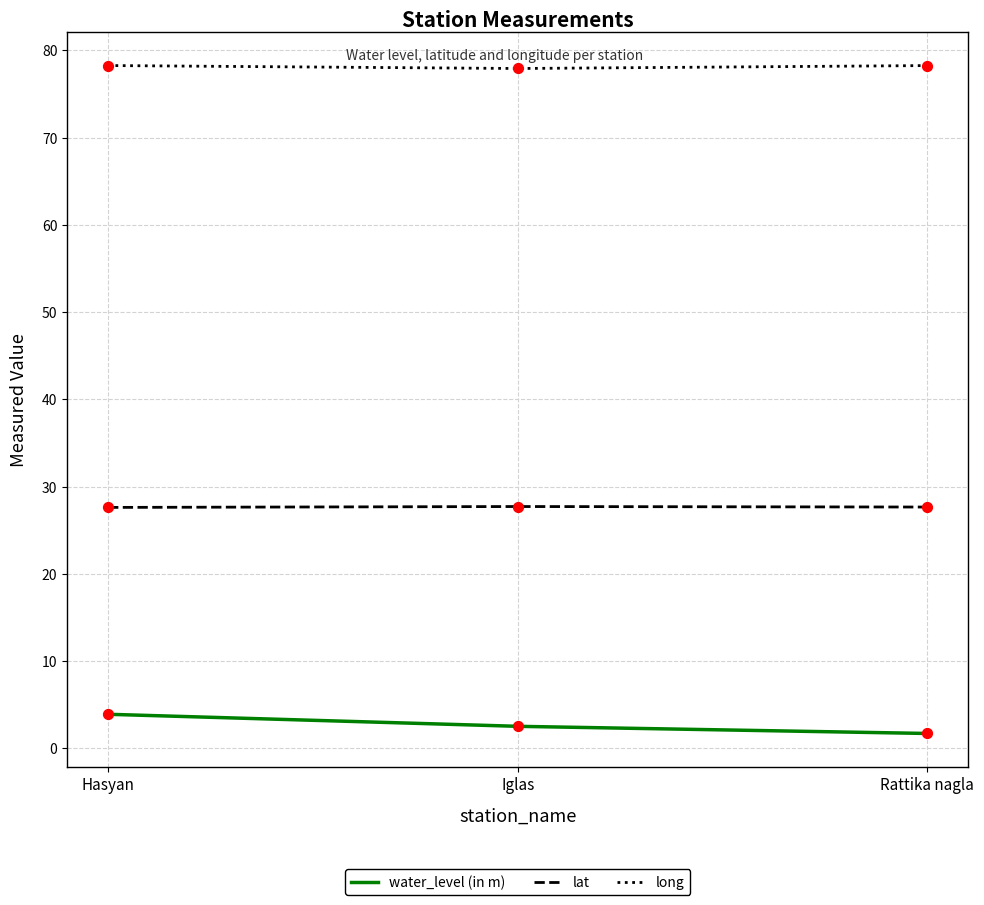

What is the spread (max minus min) of values at Iglas?

75.4